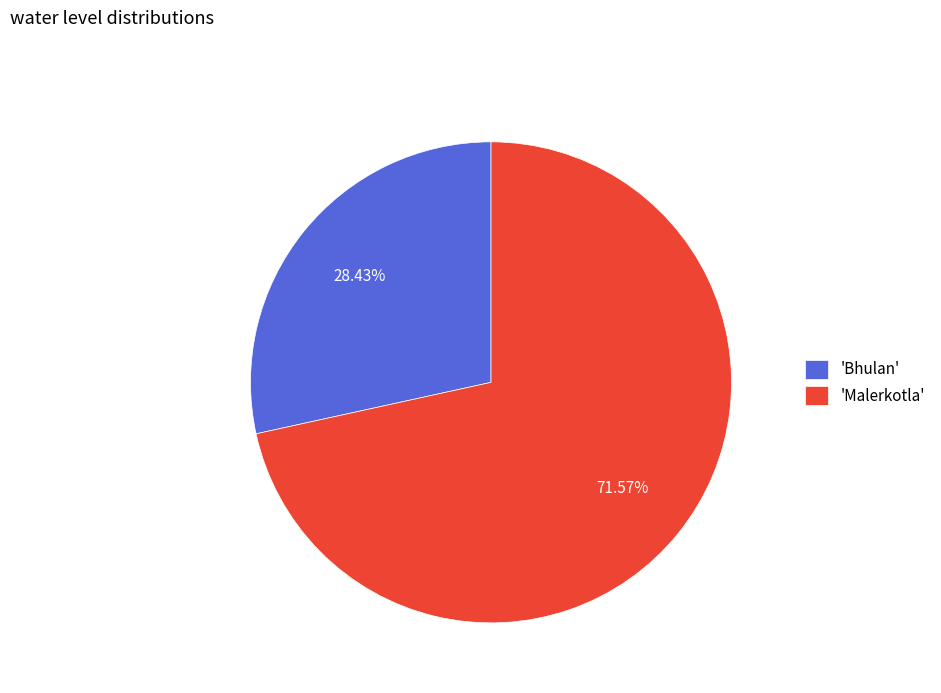

Do 'Malerkotla' and 'Bhulan' together represent more than half of the pie?

Yes